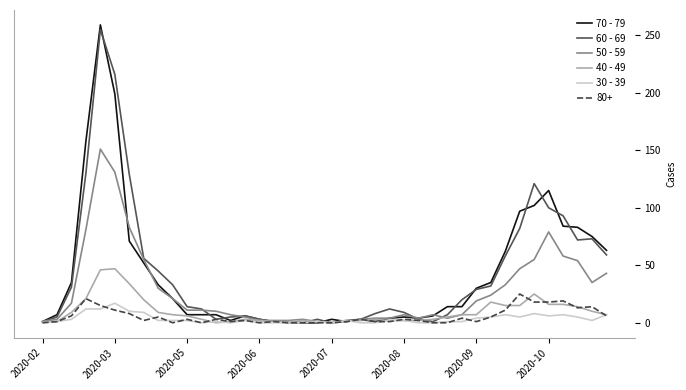

Which series has the widest spread of values?

70 - 79